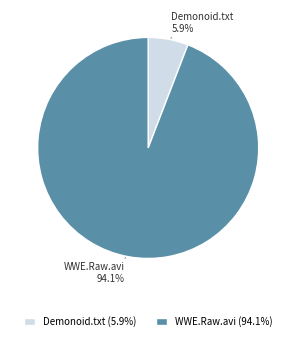

Does any single category account for the majority?

Yes